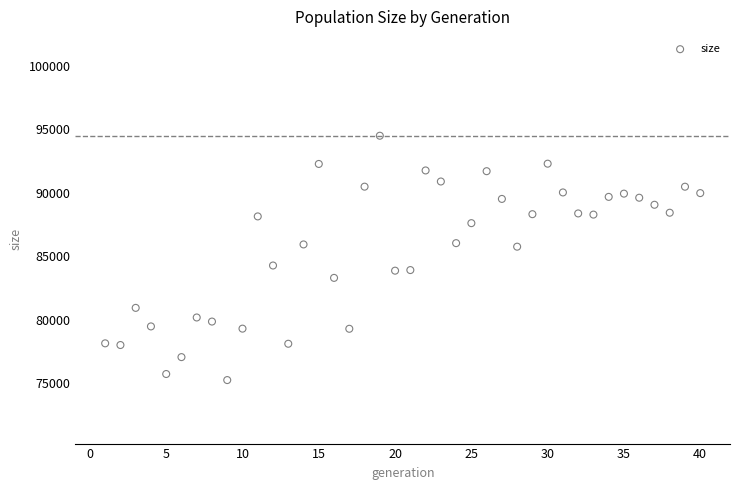

What is the range of X values (max minus min)?

39